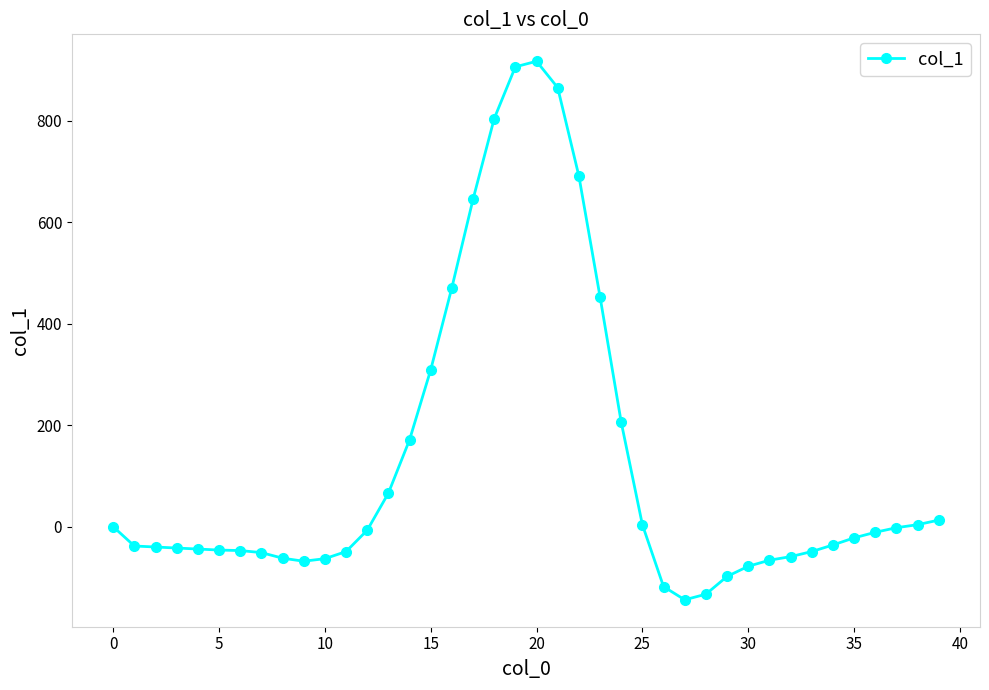

What is the sum of all values?

5152